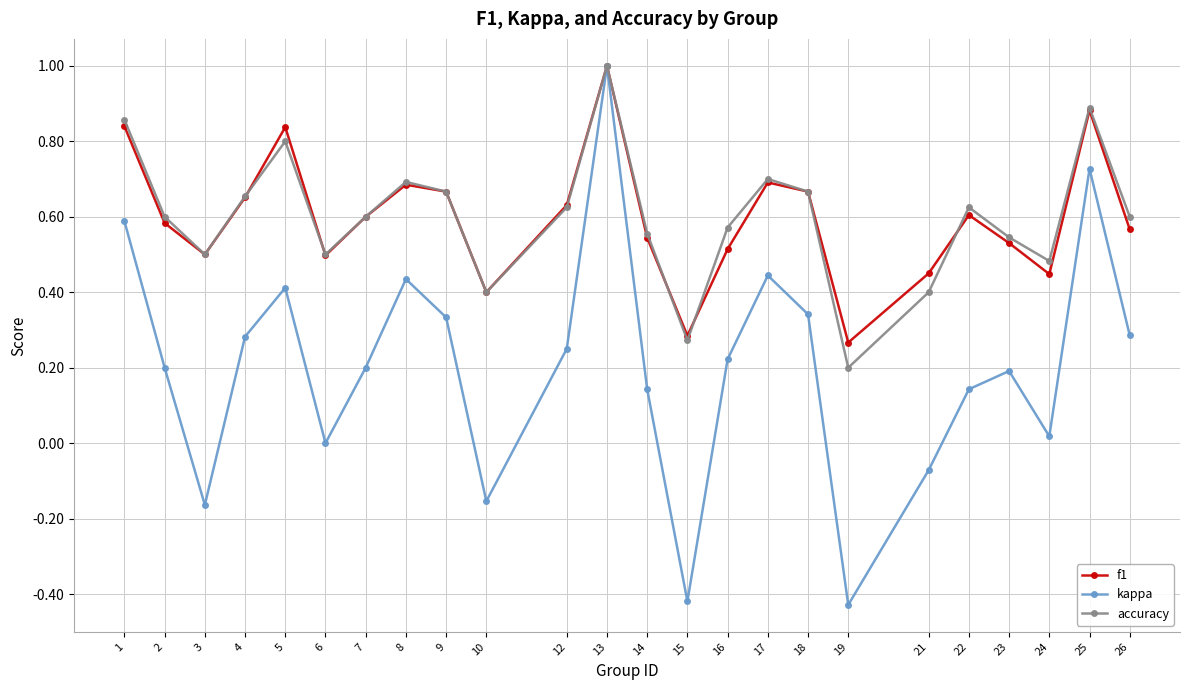

What is the value of the kappa point at the 12th from the left?

1.0